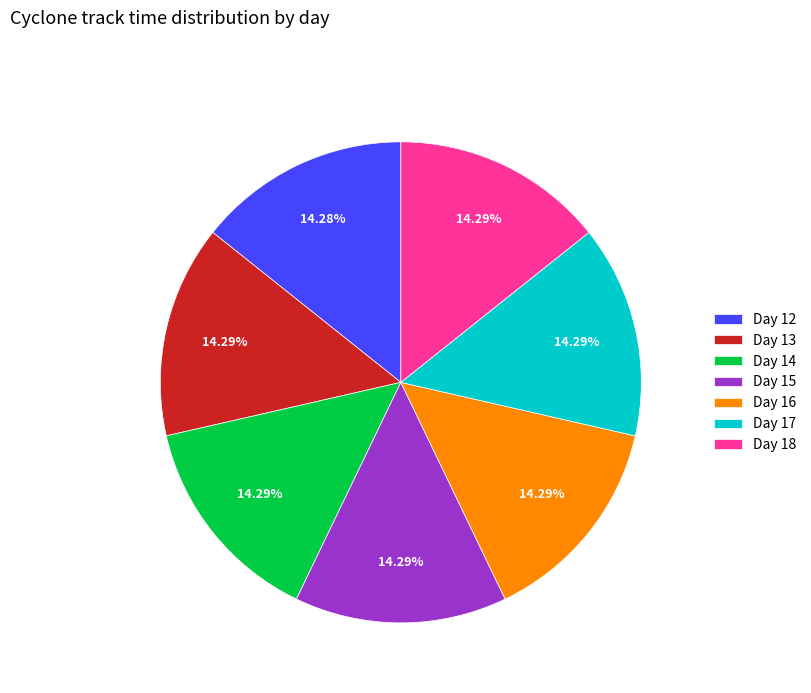

Does any single category account for the majority?

No